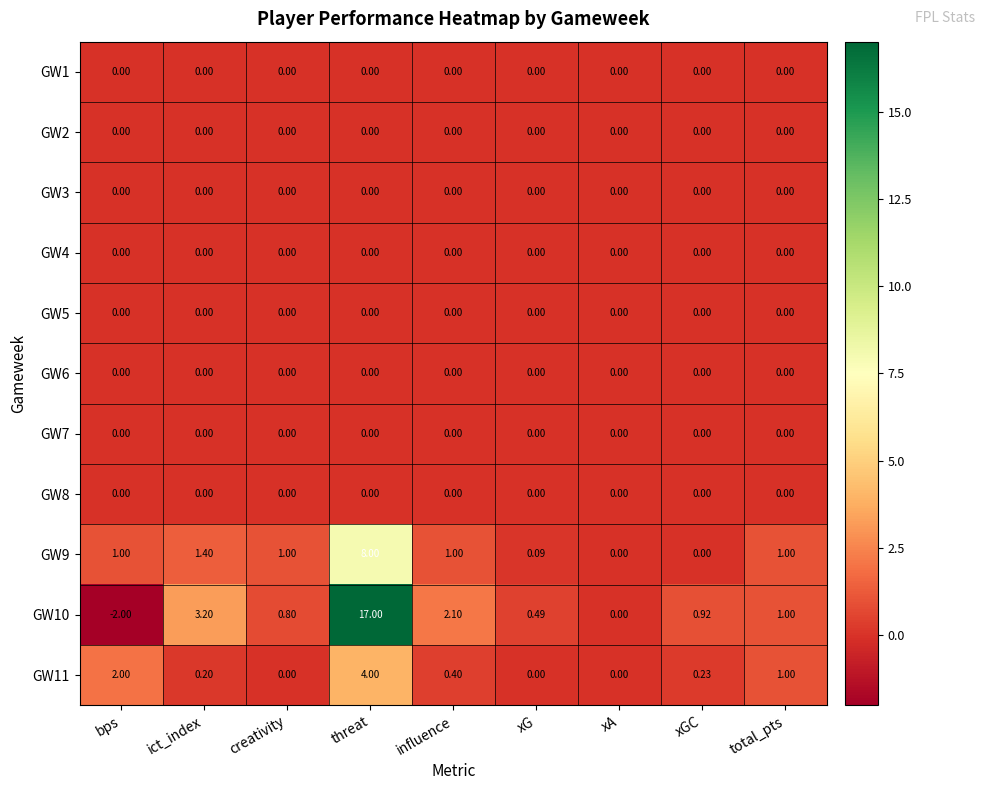

Which series has the widest spread of values?

GW10